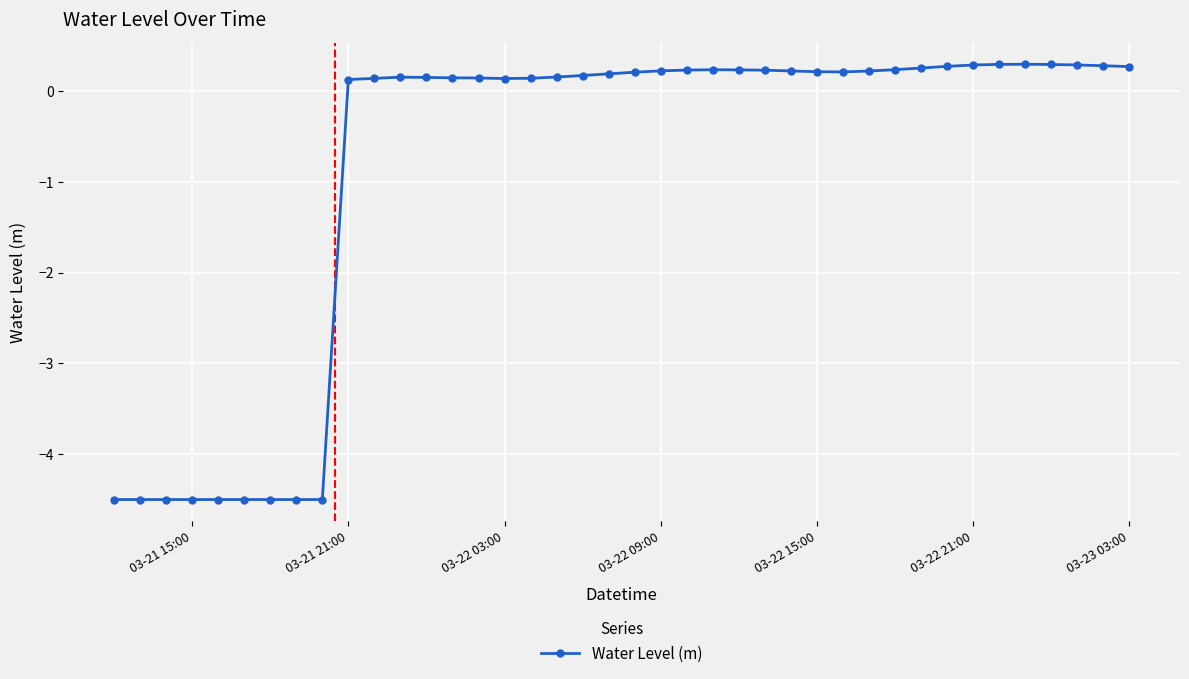

What is the minimum value shown in the chart?

-4.5